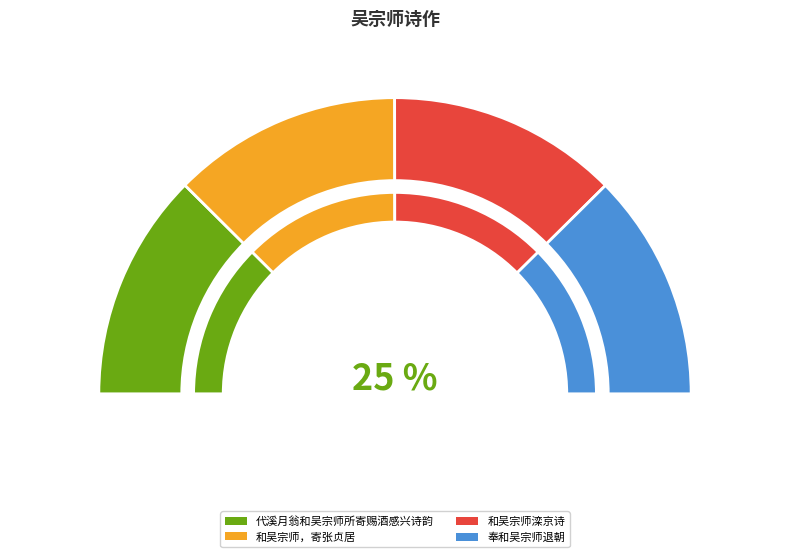

Combined, what portion of the pie is 代溪月翁和吴宗师所寄赐酒感兴诗韵 and 奉和吴宗师退朝?

49.7%